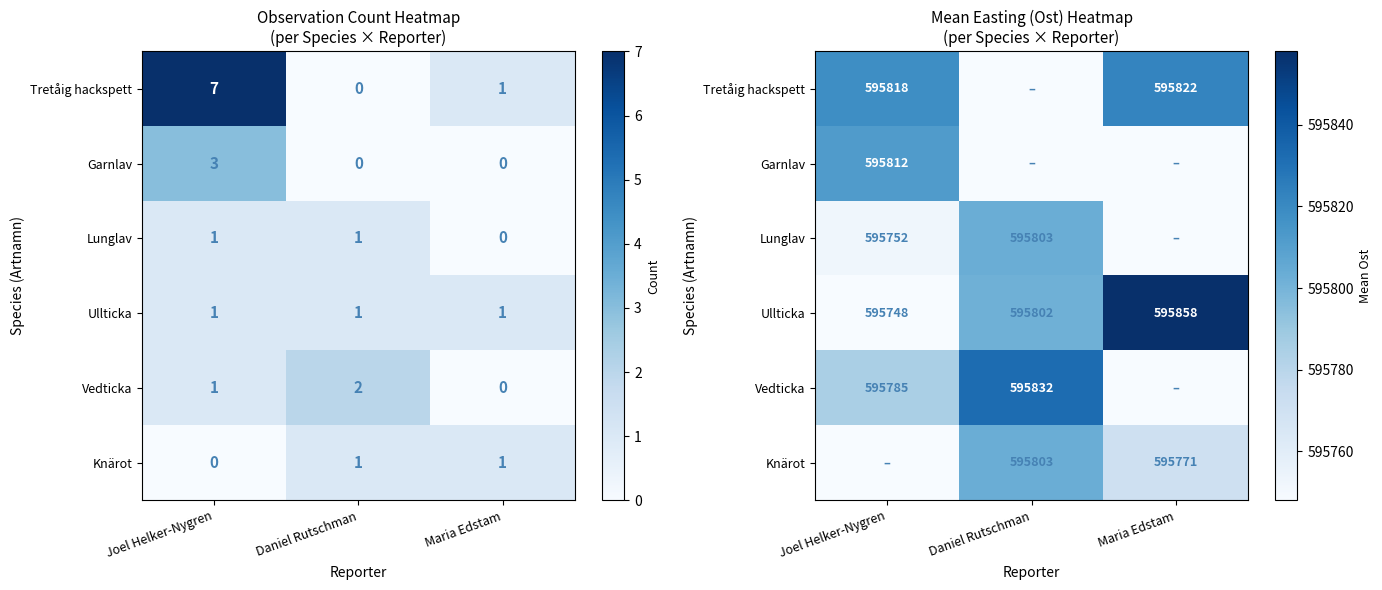

Which has a higher value, Daniel Rutschman or Maria Edstam?

Maria Edstam